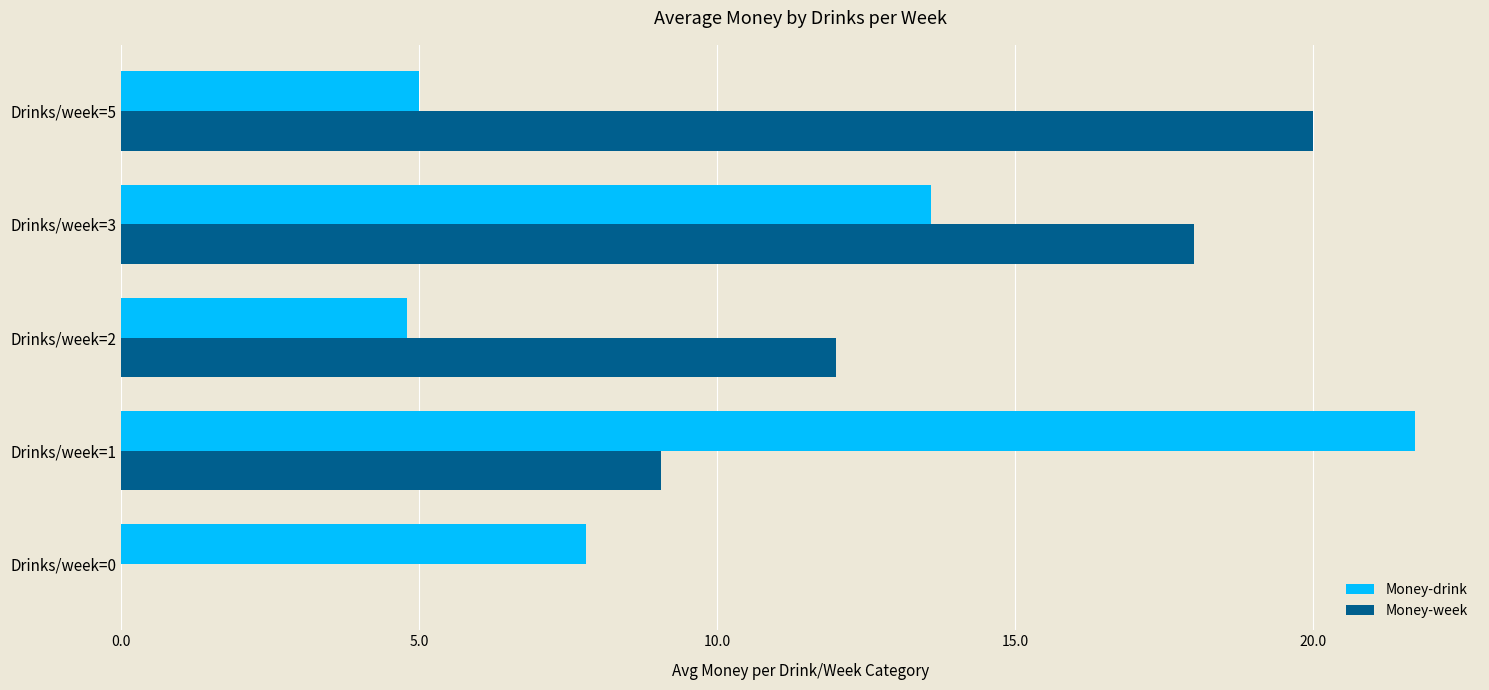

Which series has the largest total across all categories?

Money-week